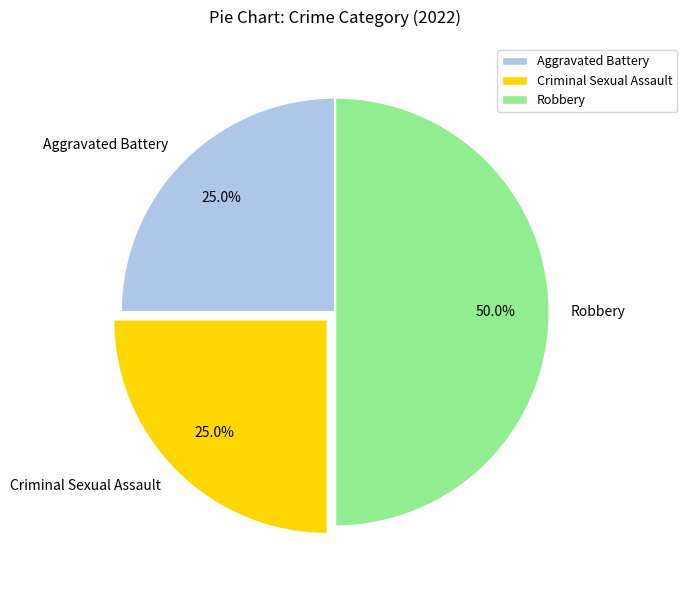

Approximately how many times larger is the value at Robbery compared to Criminal Sexual Assault?

2.0